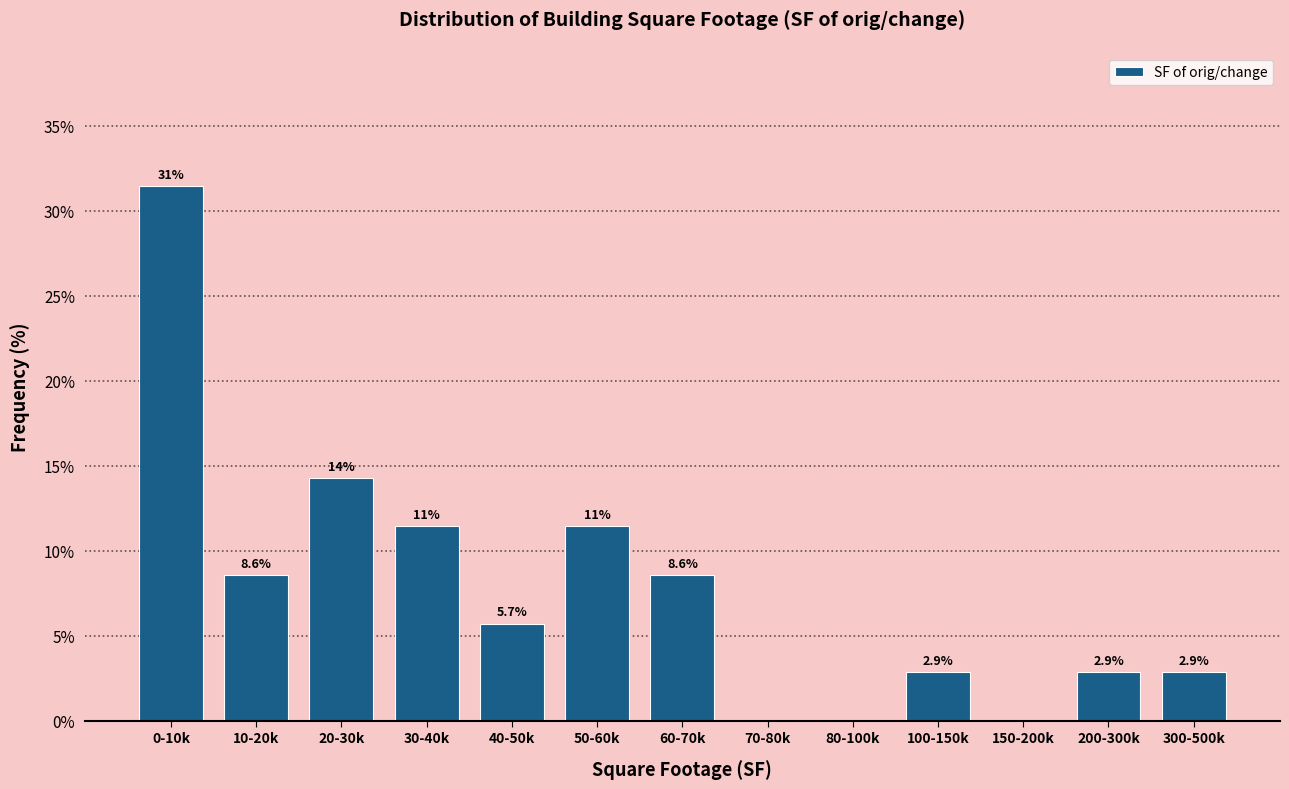

Reading right to left, extract all data points from this chart.

300-500k=2.9	200-300k=2.9	150-200k=0.0	100-150k=2.9	80-100k=0.0	70-80k=0.0	60-70k=8.6	50-60k=11.4	40-50k=5.7	30-40k=11.4	20-30k=14.3	10-20k=8.6	0-10k=31.4